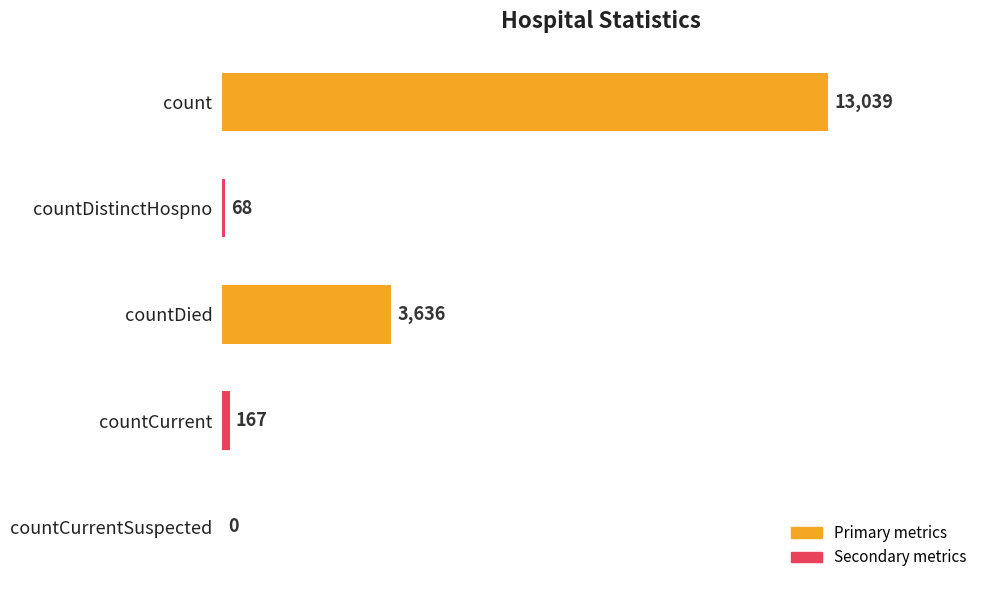

What is the sum of all values?

16910